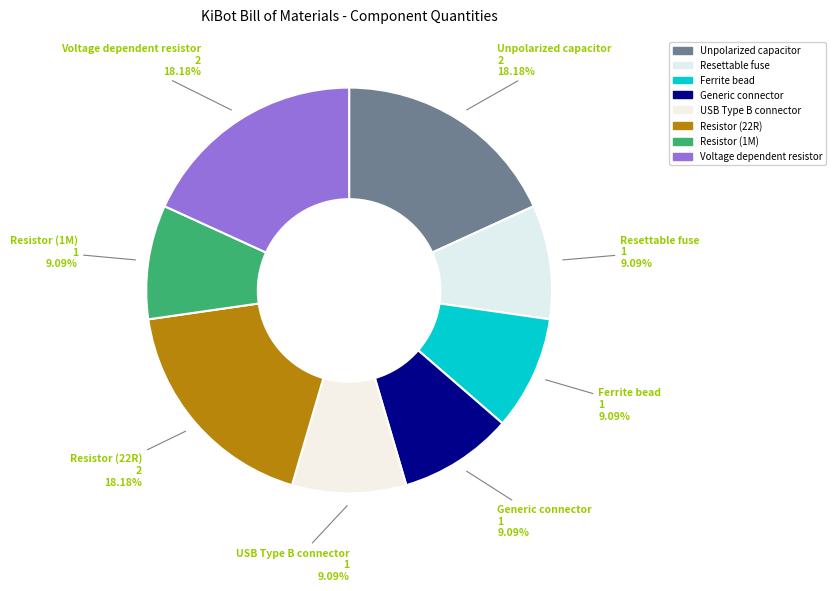

Does any single category account for the majority?

No